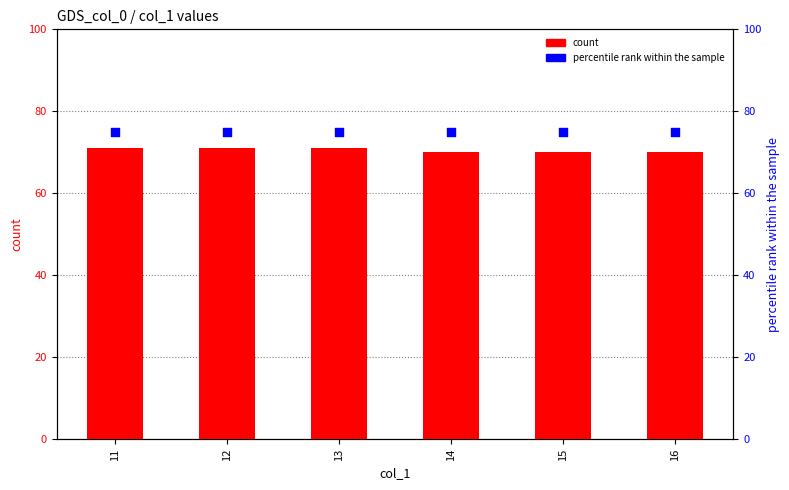

Is the value of count at 16 greater than the value of percentile rank within the sample at 16?

No